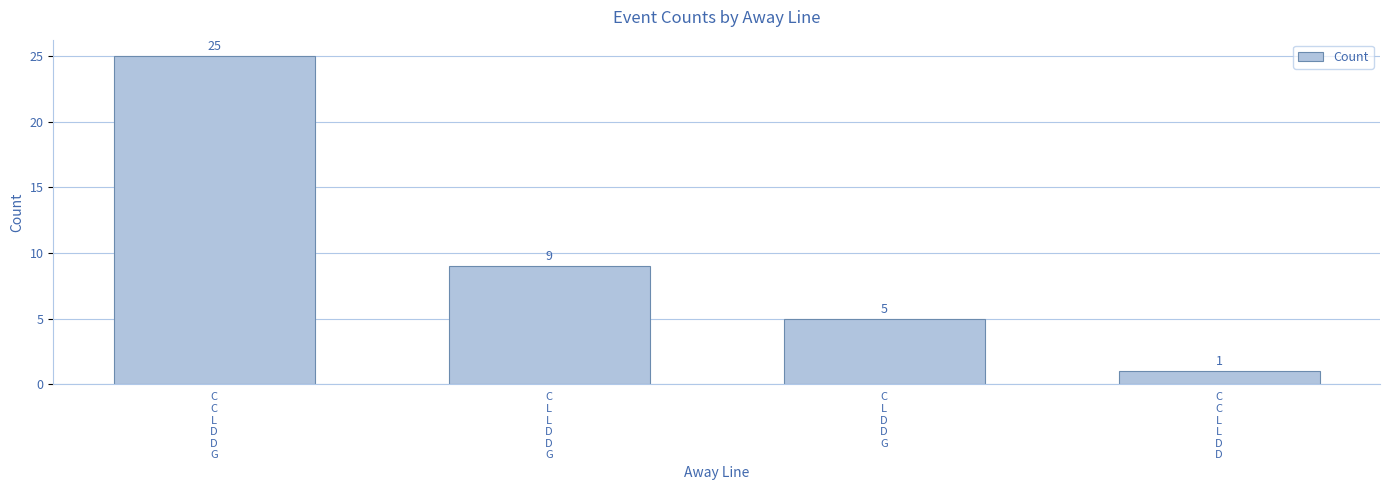

Which label corresponds to the smallest value in the chart?

C
C
L
L
D
D